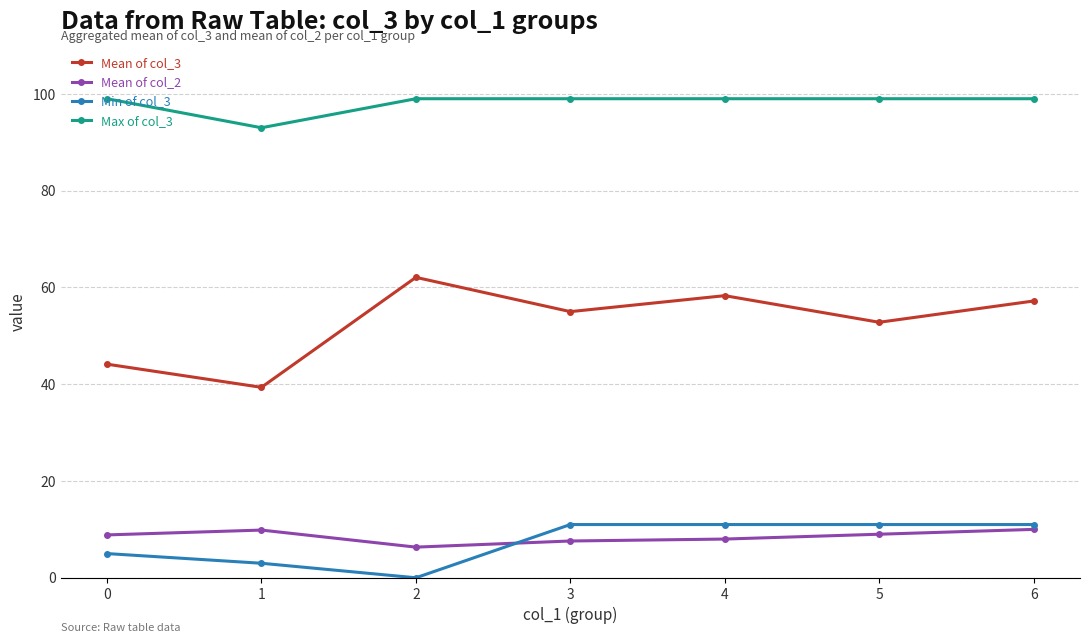

Where is Mean of col_3 nearest to the value 50?

5